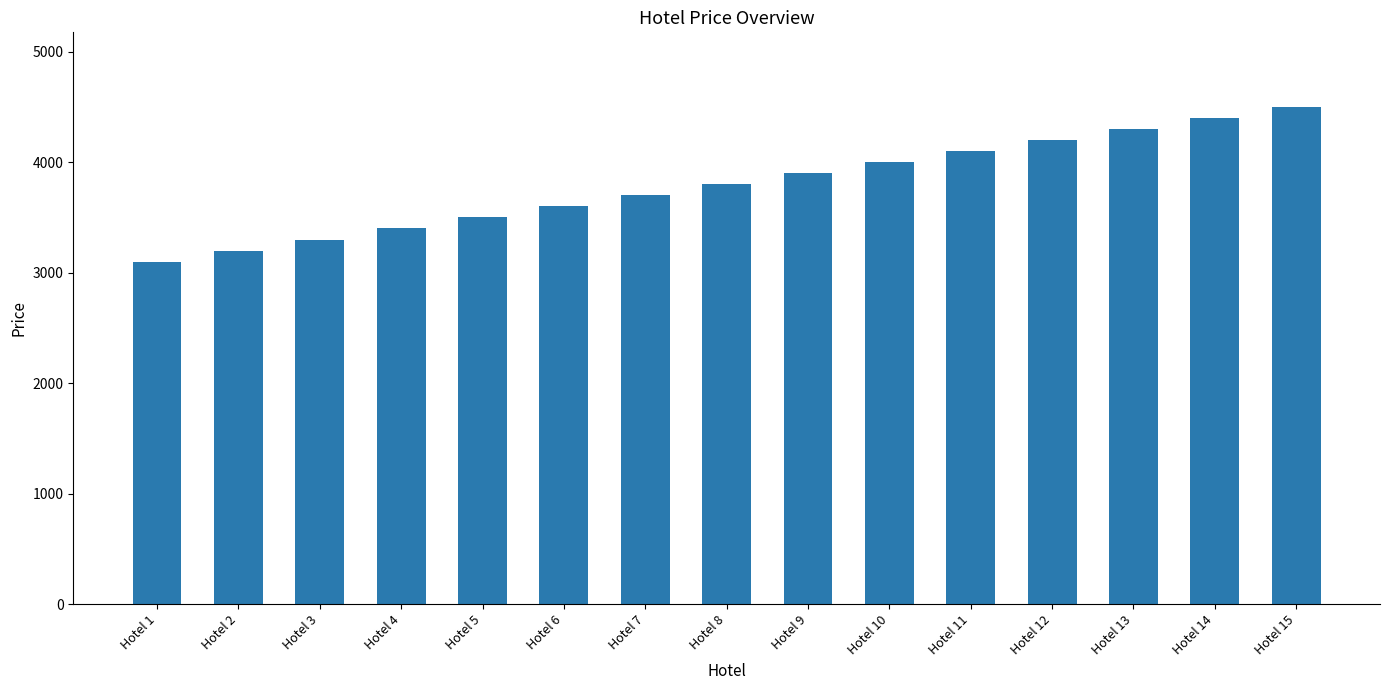

How many categories are shown in the chart?

15